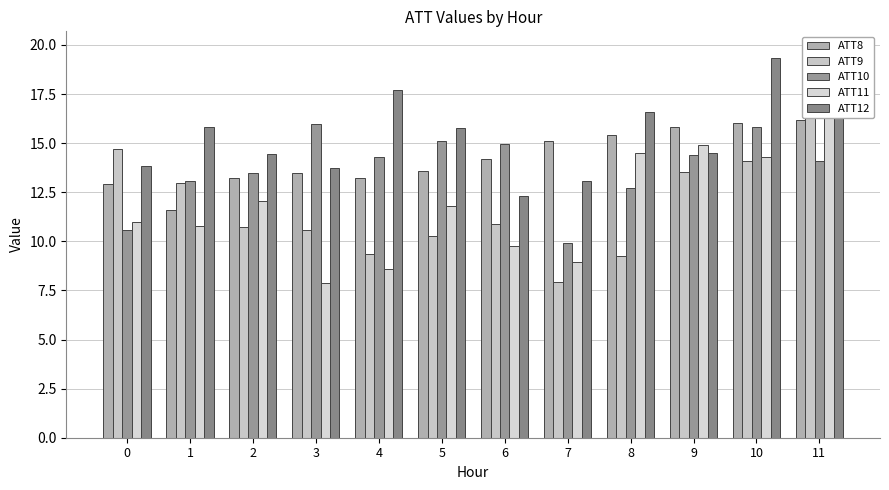

How many data points does each series have?

12